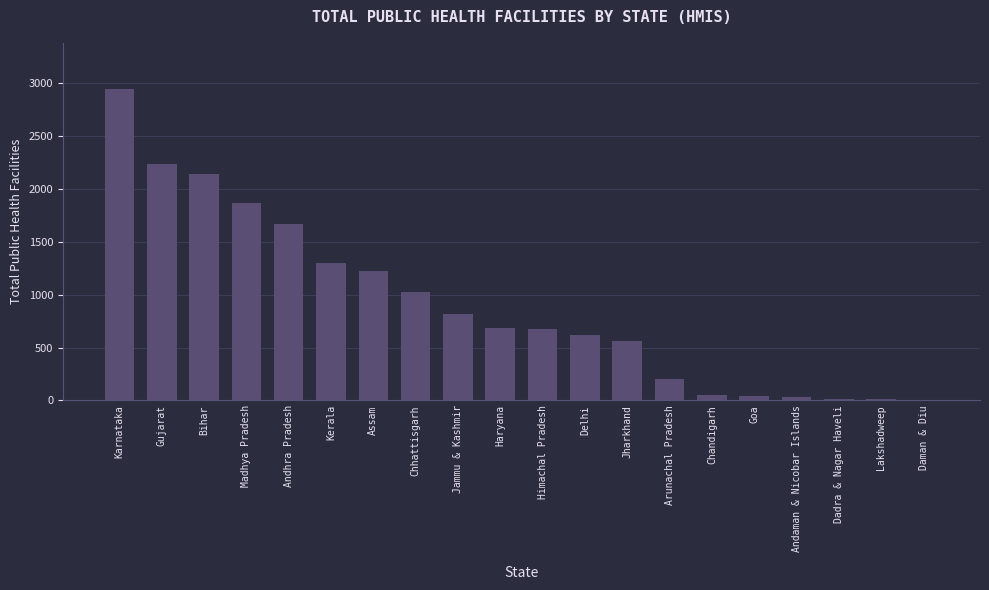

What is the ratio of the value at Arunachal Pradesh to the value at Andaman & Nicobar Islands?

5.9